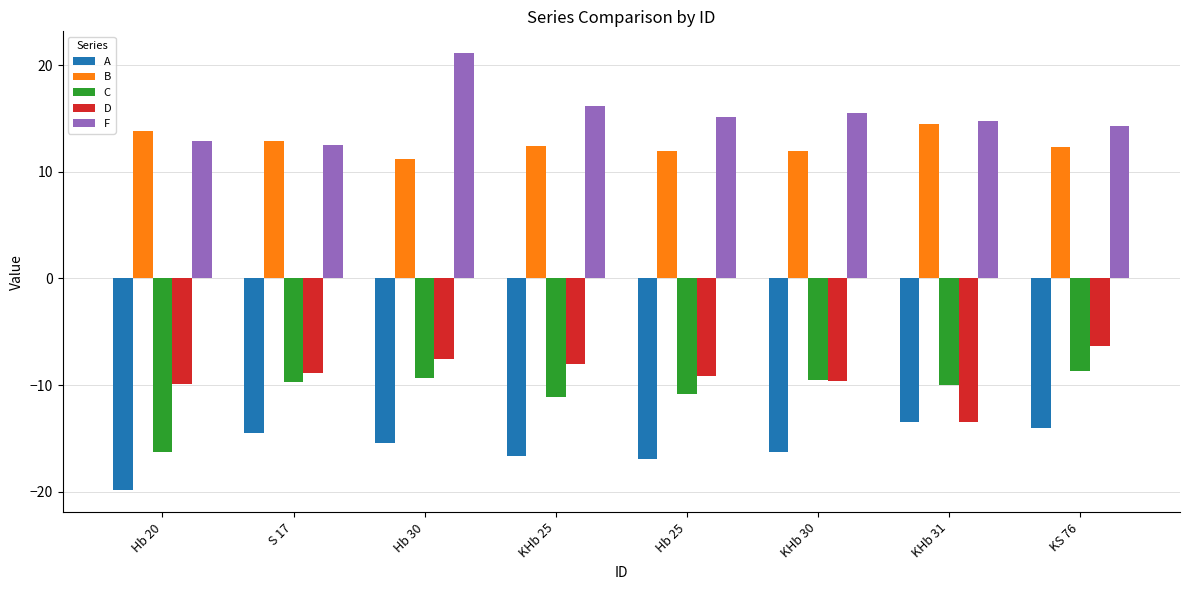

What are all the series names shown in the legend?

A, B, C, D, F